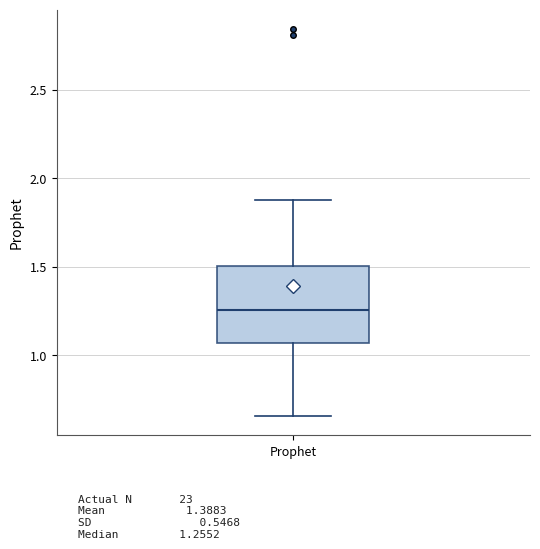

Transcribe this box plot: give where the median line is, the range the box spans, and where the two whiskers end, as read against the y-axis. The values are not printed on the chart, so give them approximately, as read against the axis.

median 1.25, box 1.05 to 1.50, whiskers 0.65 to 1.90